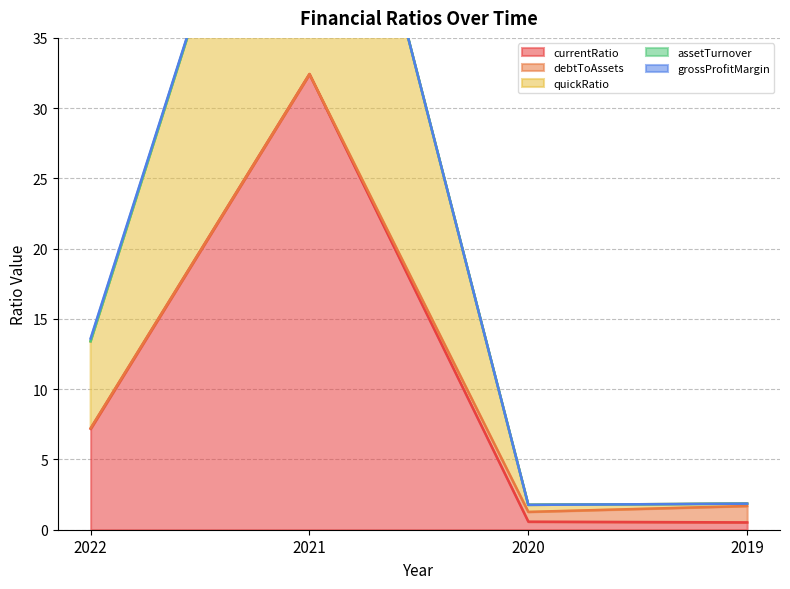

In currentRatio, how many points are higher than both neighbors (excluding endpoints)?

1